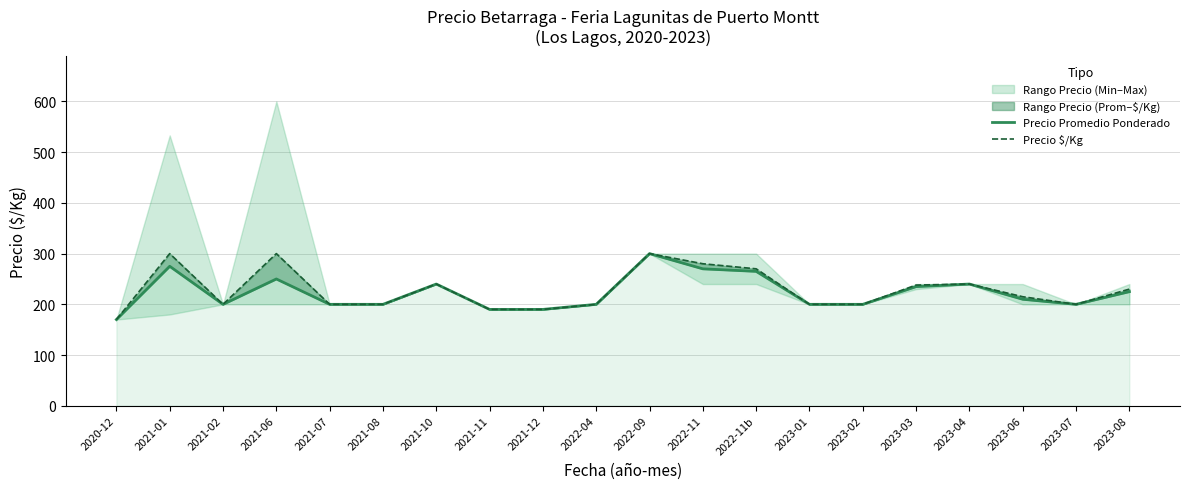

What is the minimum value shown in the chart?

170